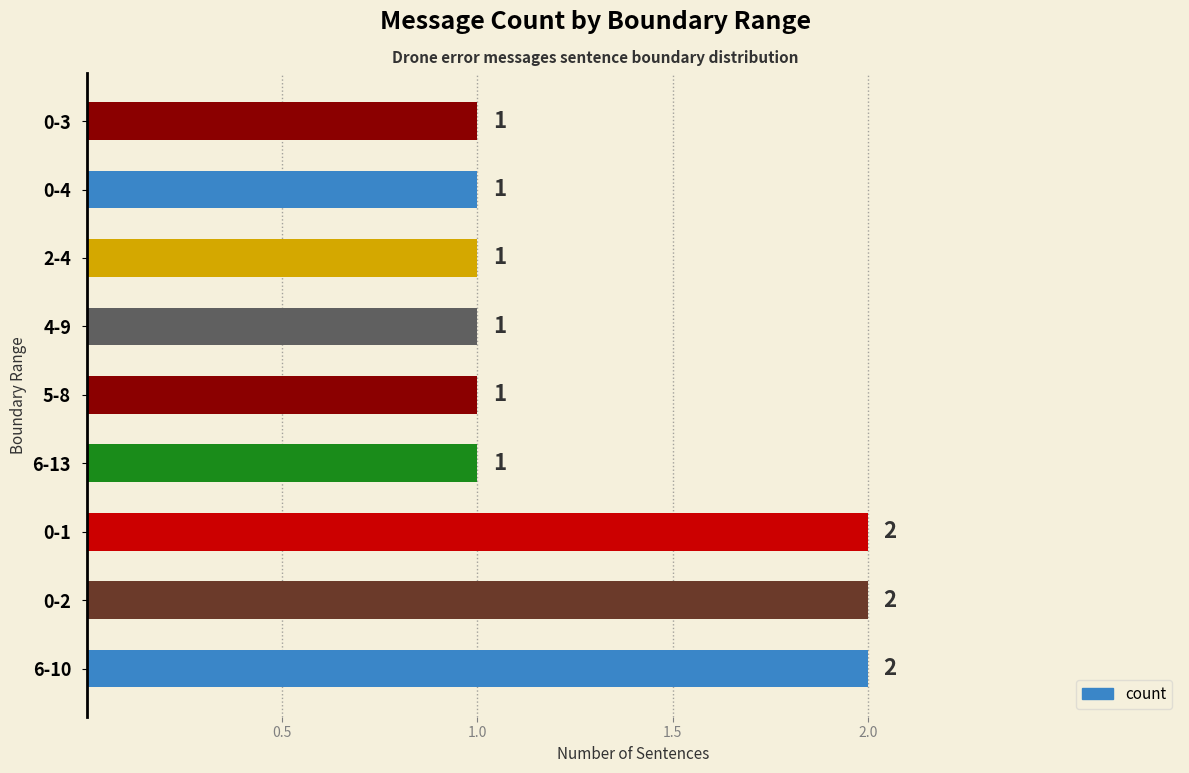

True or false: the data shows 1 at 6-10.

False